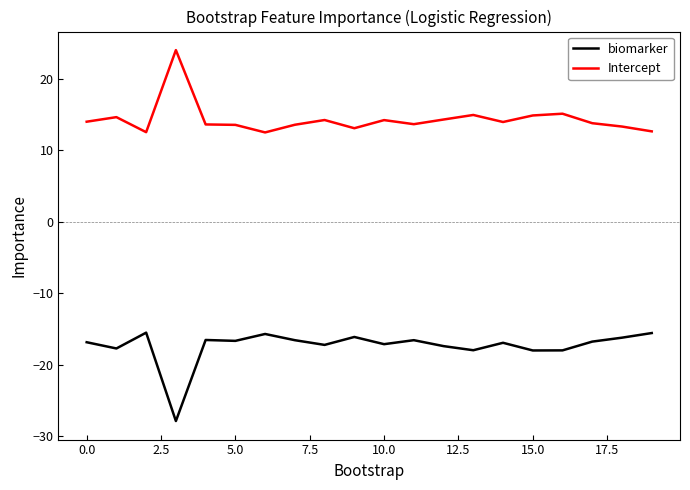

What is the maximum value shown in the chart?

24.0